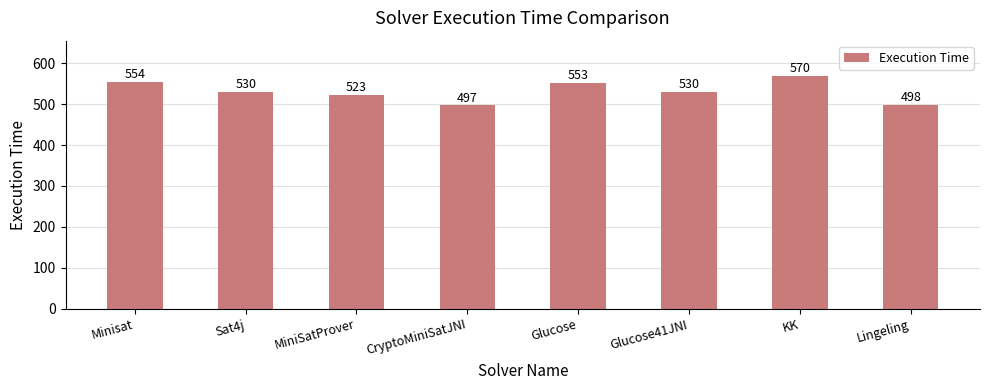

What is the greatest value displayed?

570